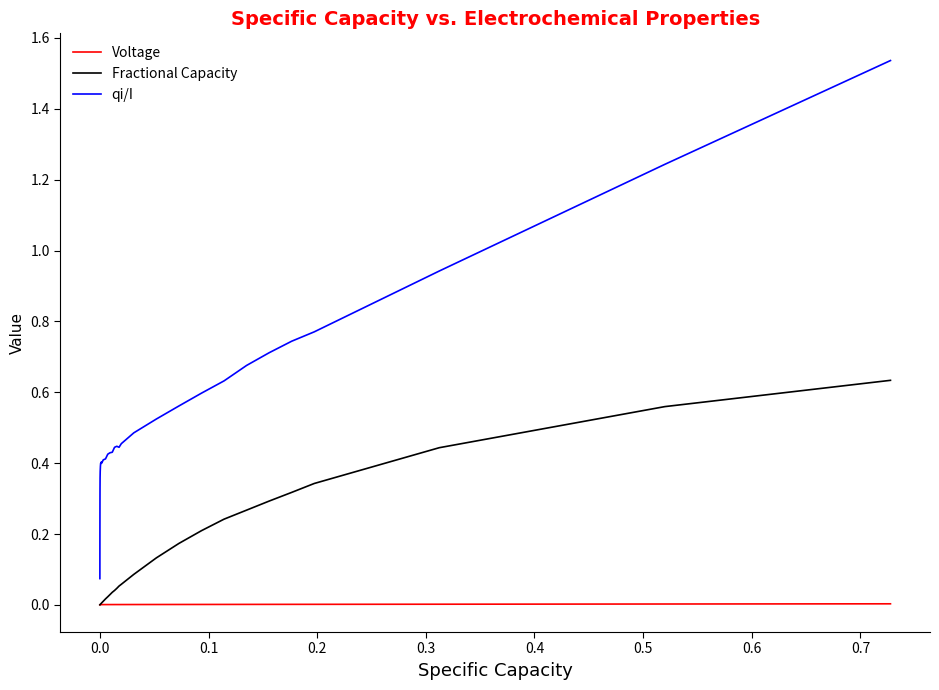

True or false: Voltage and qi/I cross at least once.

False